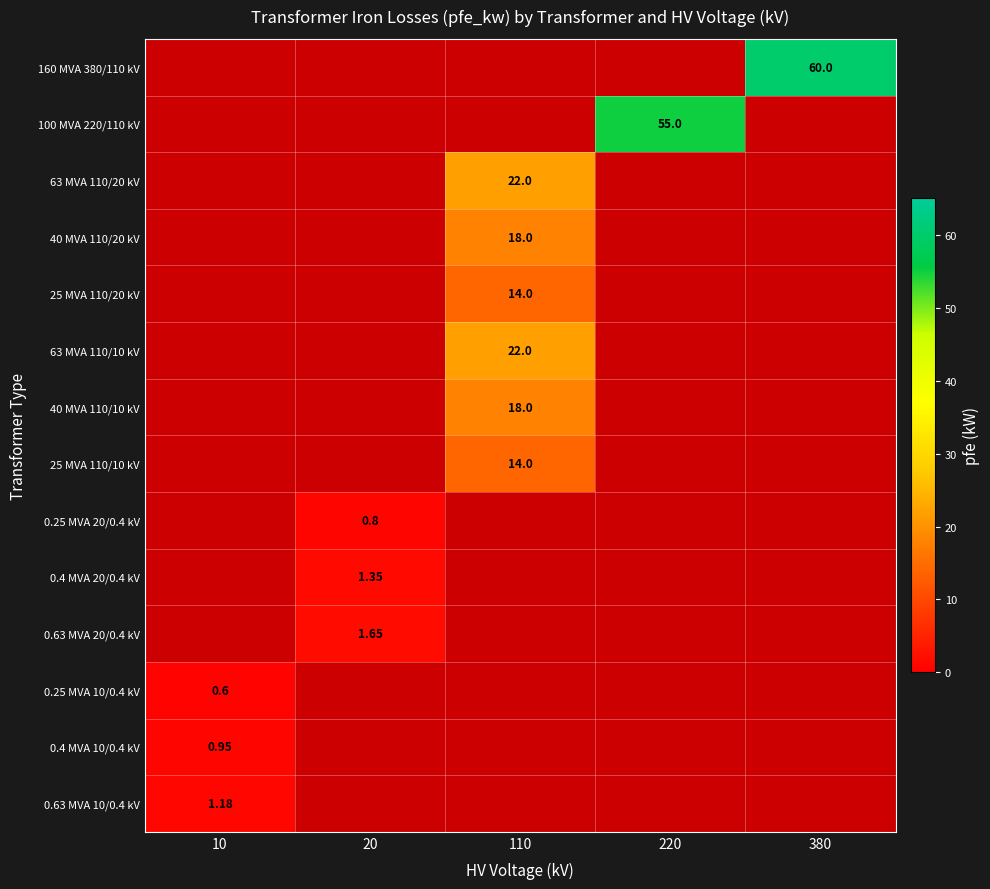

Is the value of 25 MVA 110/10 kV at 110 greater than the value of 40 MVA 110/10 kV at 110?

No